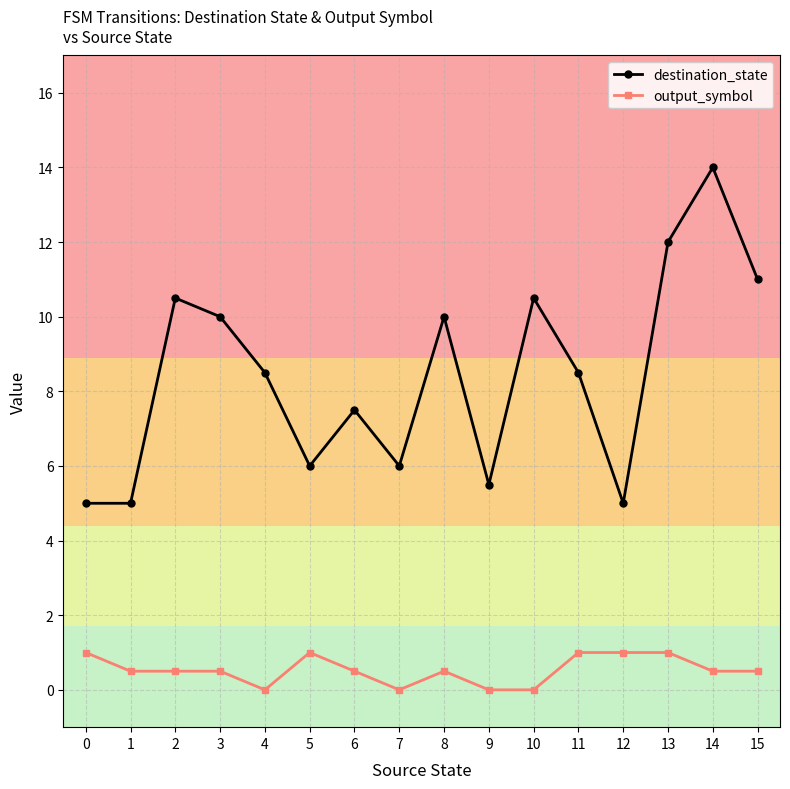

What is the sum of all destination_state values?

135.0